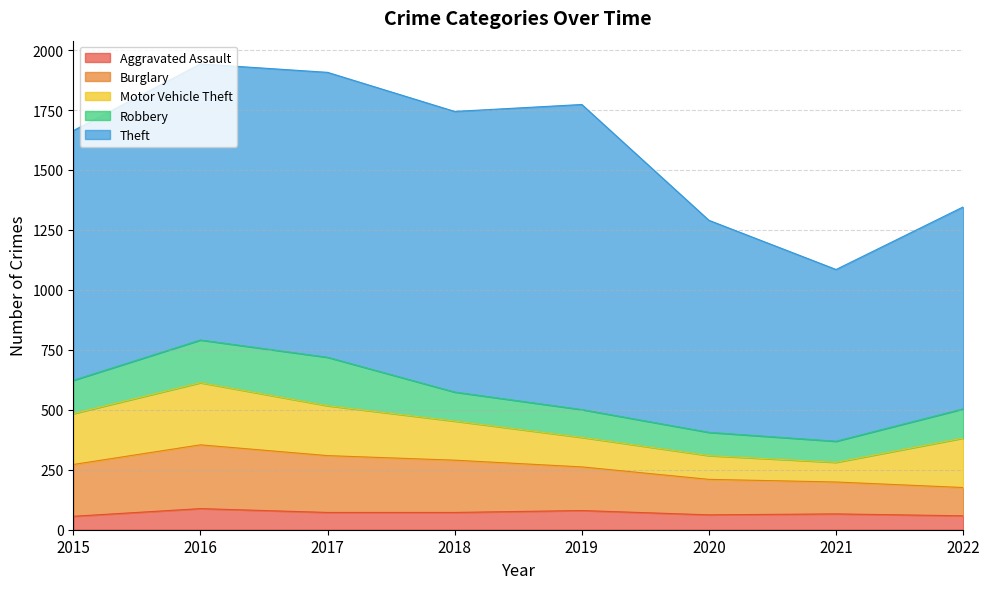

At how many categories does at least one series exceed 684?

8